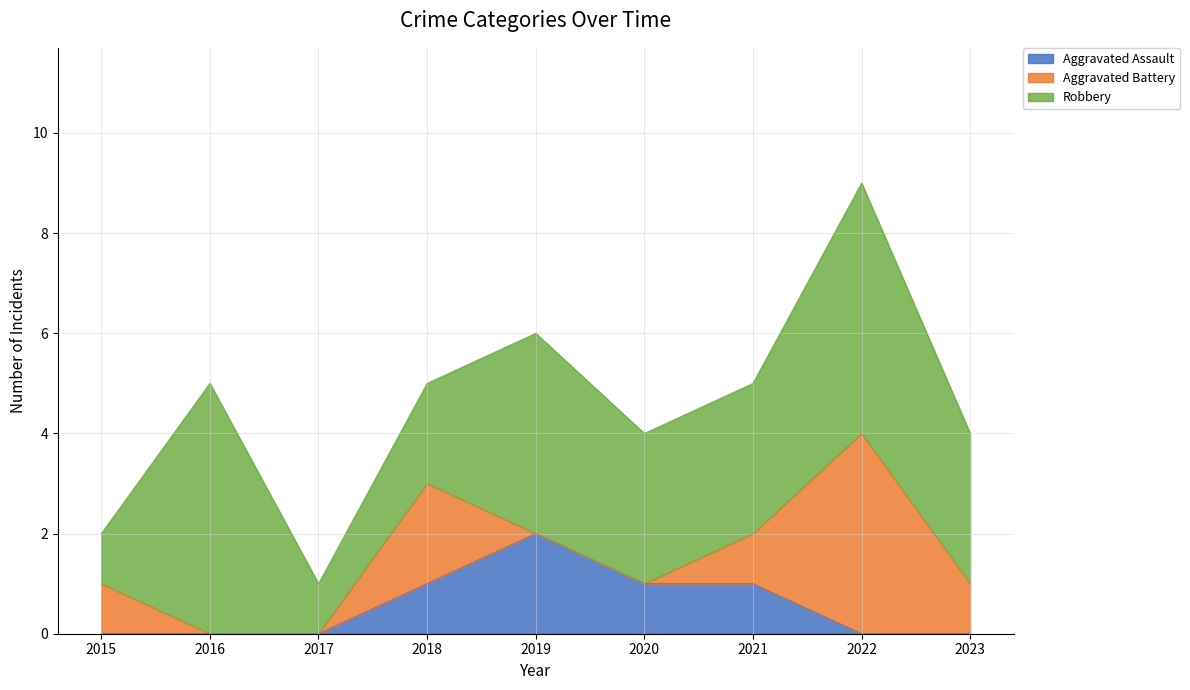

Reading right to left, list all the values displayed in this chart.

Aggravated Assault: 2023=0	2022=0	2021=1	2020=1	2019=2	2018=1	2017=0	2016=0	2015=0
Aggravated Battery: 2023=1	2022=4	2021=1	2020=0	2019=0	2018=2	2017=0	2016=0	2015=1
Robbery: 2023=3	2022=5	2021=3	2020=3	2019=4	2018=2	2017=1	2016=5	2015=1